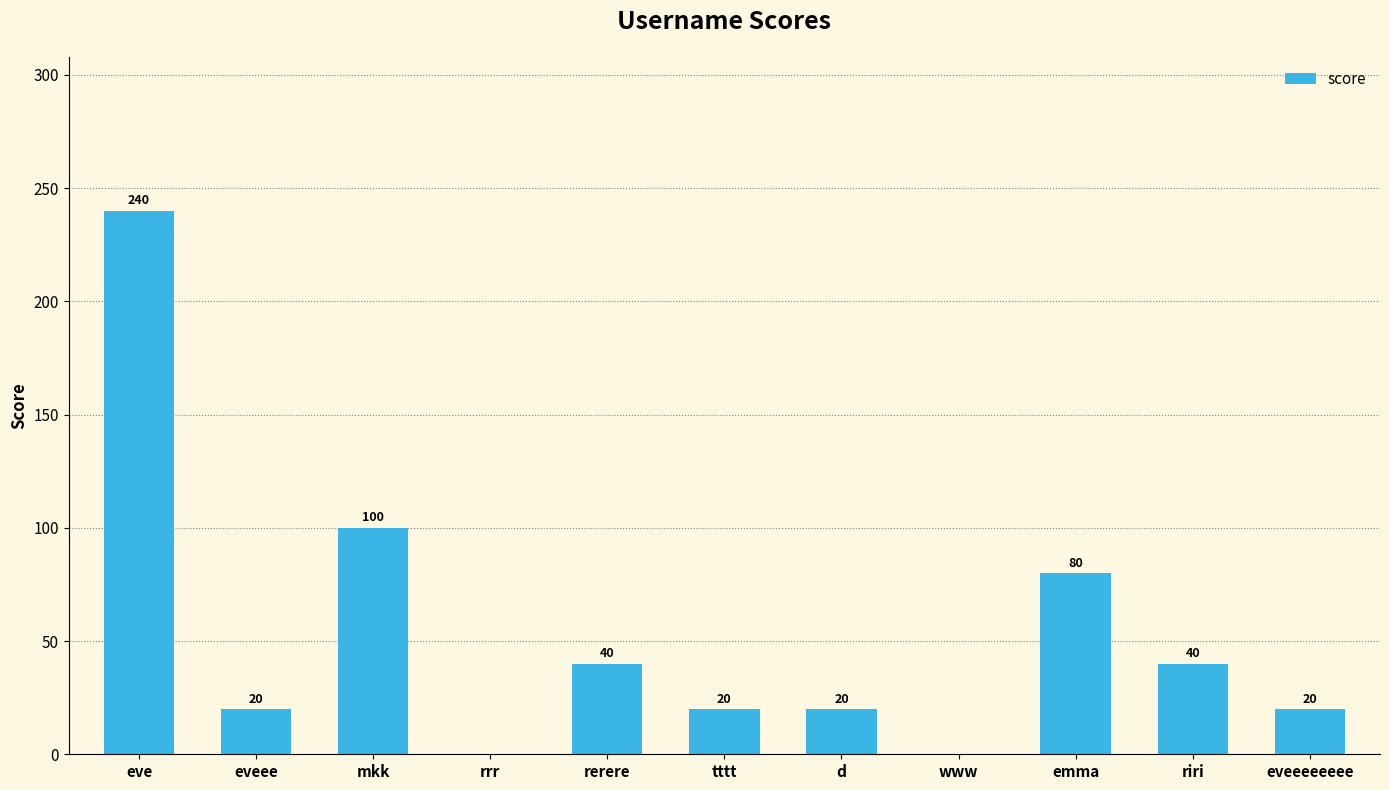

Which has a higher value, rrr or eveeeeeeee?

eveeeeeeee